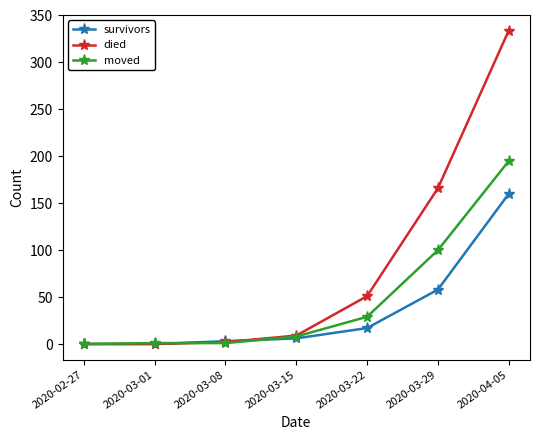

What is the label of the 7th point from the left?

2020-04-05